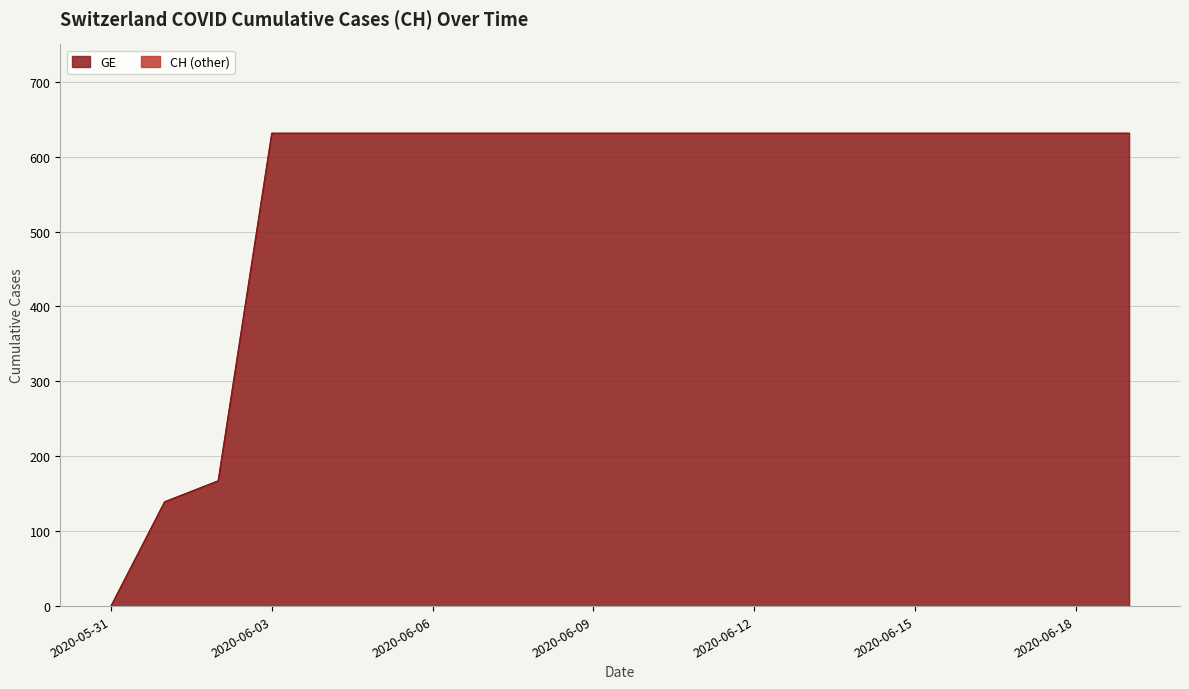

How many lines are shown in the chart?

2